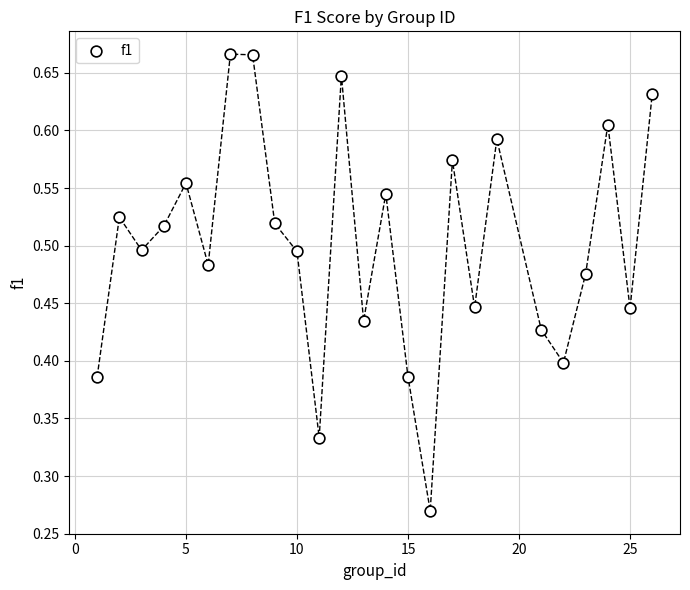

What is the range of X values (max minus min)?

25.0